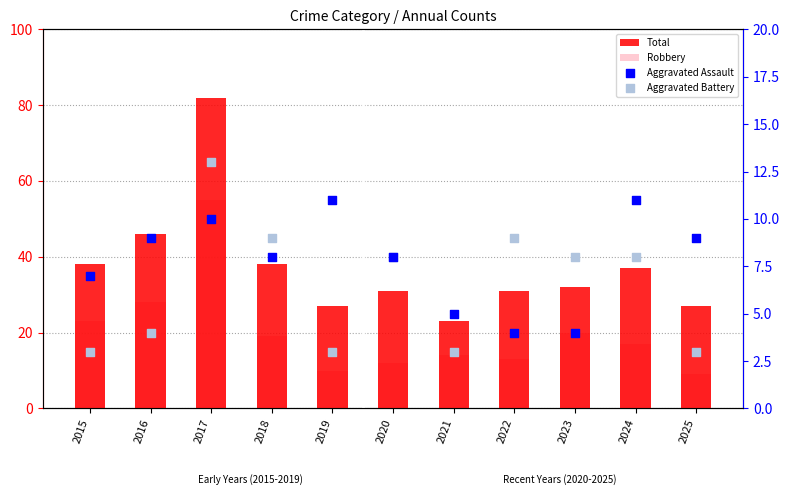

What is the total value across all series at 2019?

51